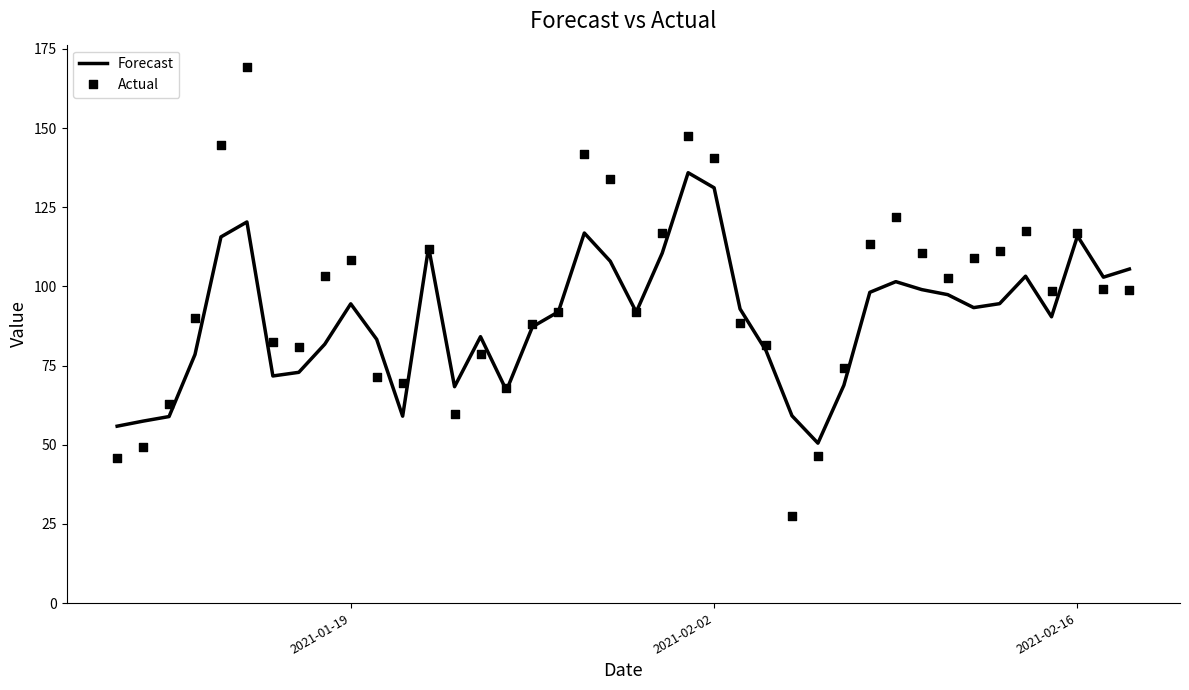

Which series has the largest total across all categories?

Actual